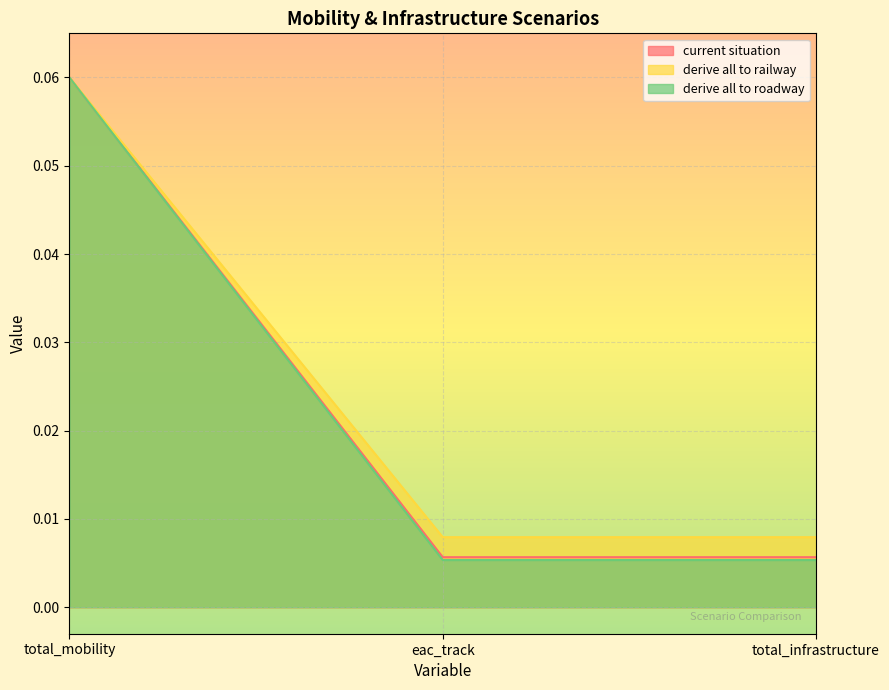

What position from the left is eac_track?

2